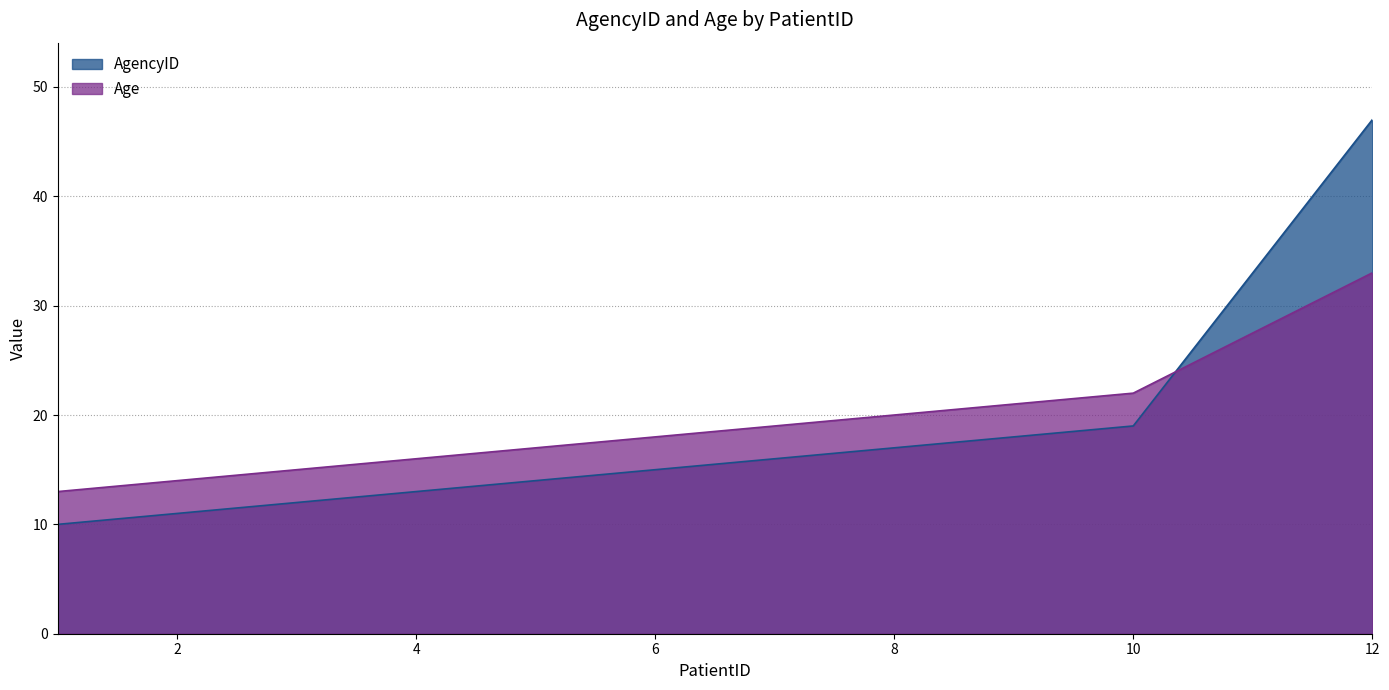

What is the average value of the AgencyID series?

17